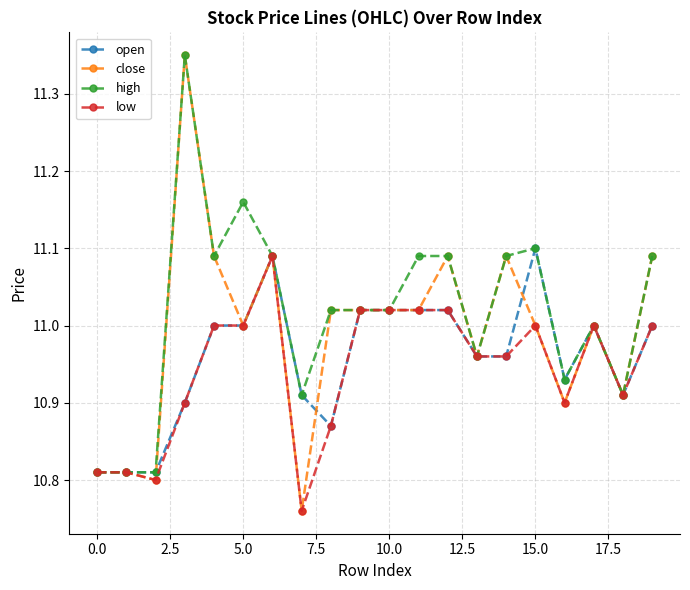

Which series has the largest range (max minus min)?

close